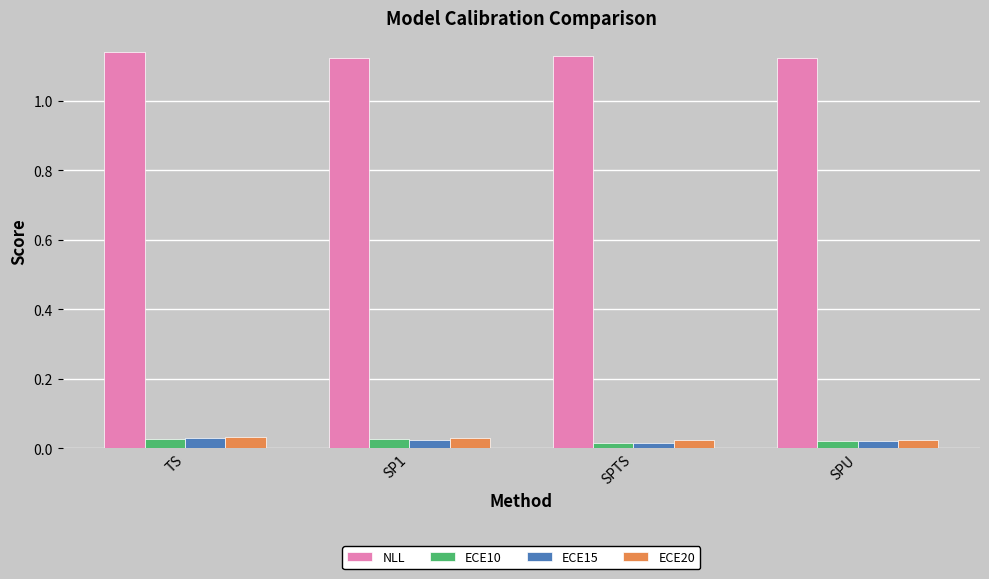

What position from the left is SP1?

2